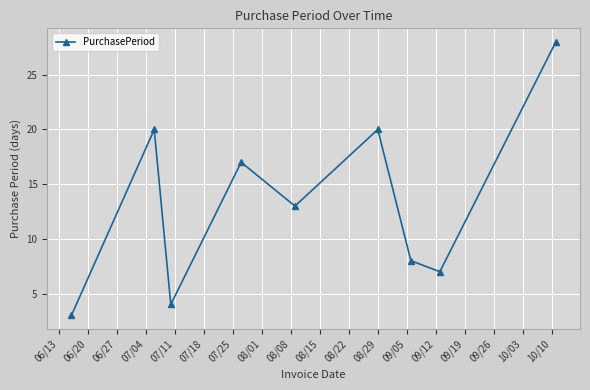

True or false: the data has more than 1 interior local peaks.

True